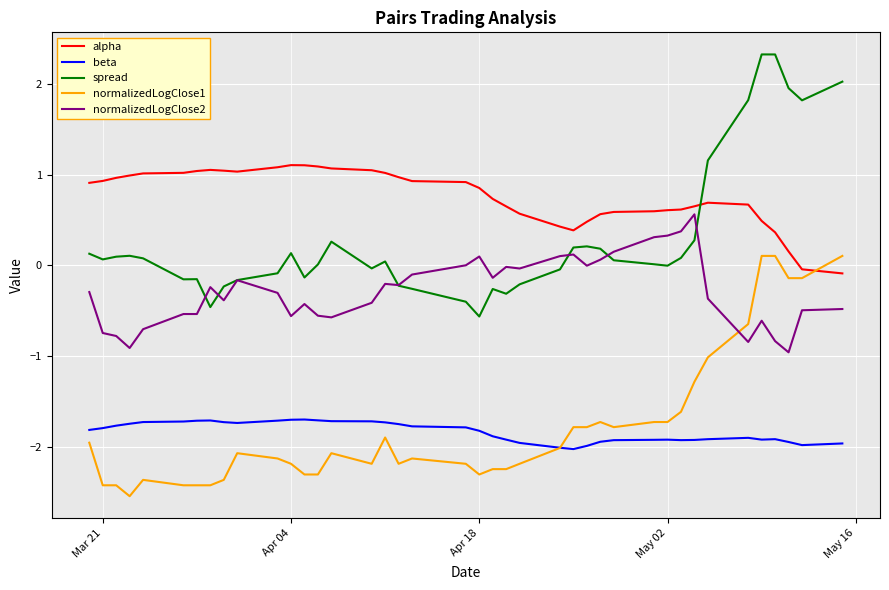

How many values in the alpha series exceed 0?

38